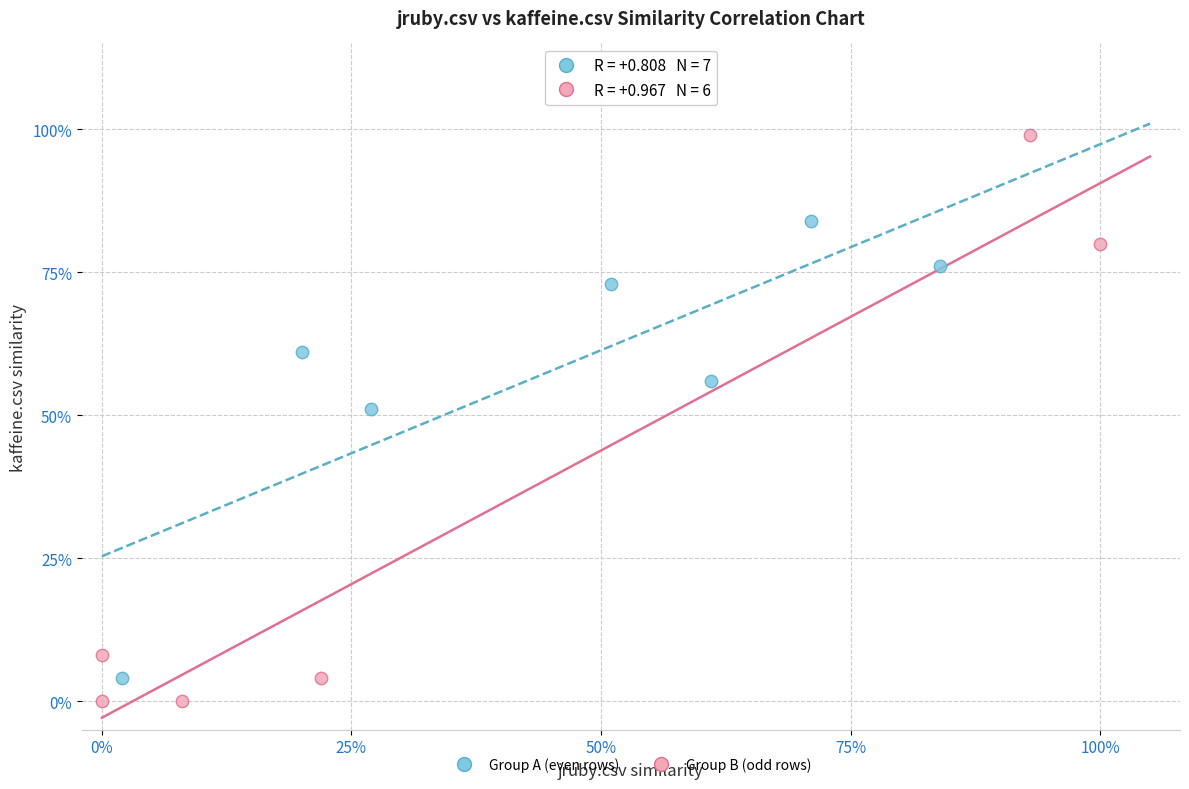

Which series contains the lowest Y value?

Group B (odd rows)